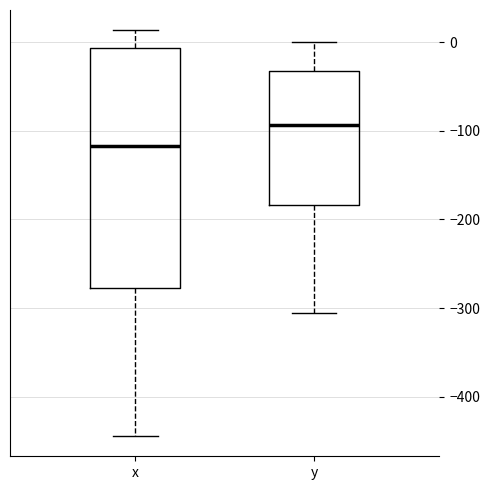

Which box has the lowest median line?

x